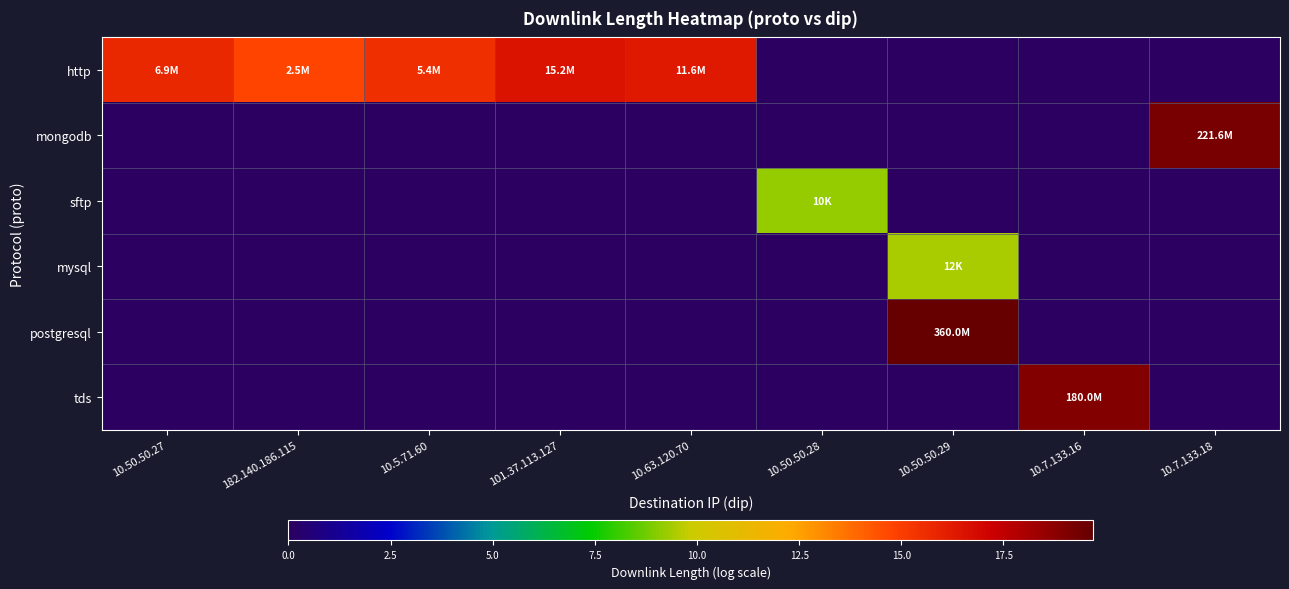

What is the total value across all series at 10.7.133.16?

19.0